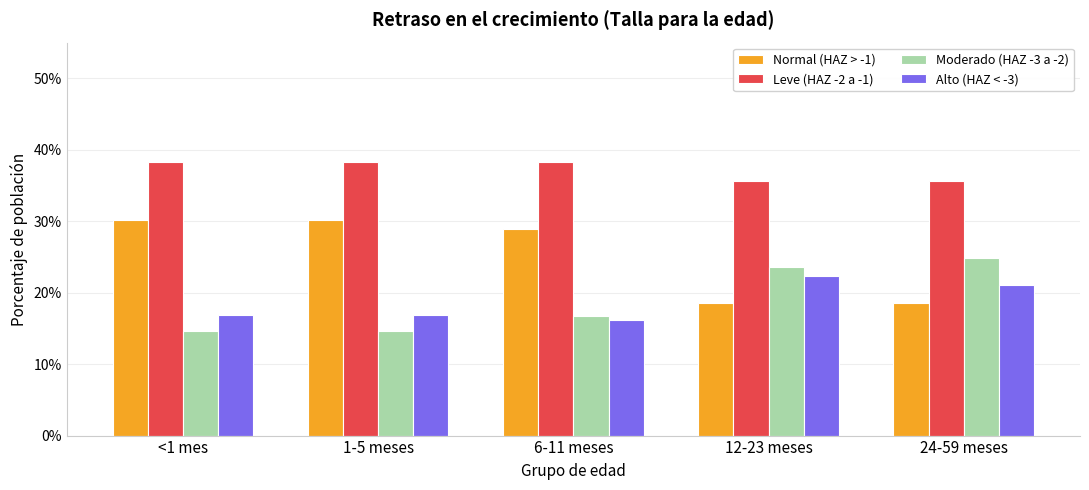

What is the difference between the maximum and second lowest values in the Normal (HAZ > -1) series?

11.7